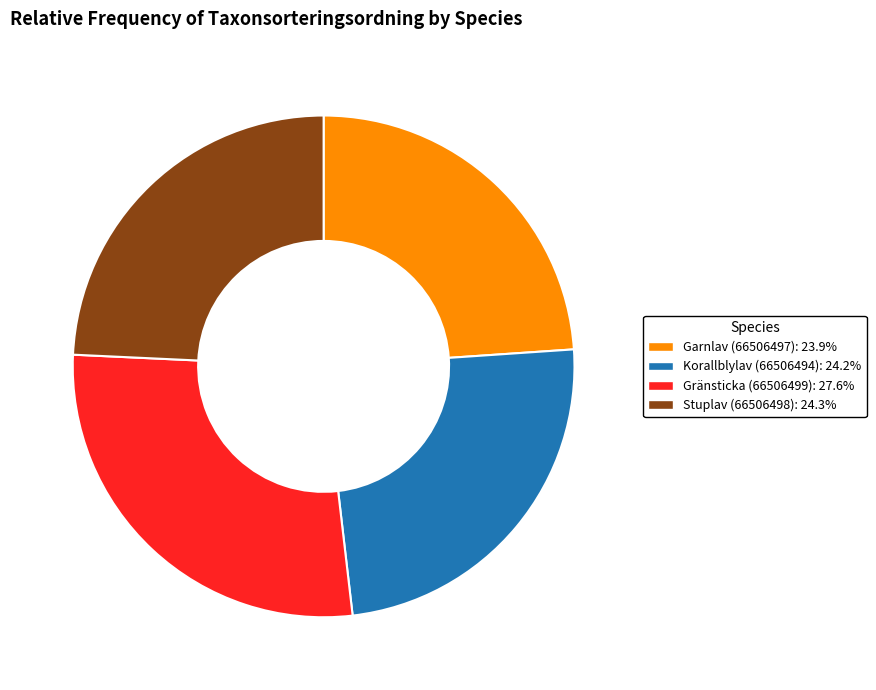

How many slices are in this pie chart?

4